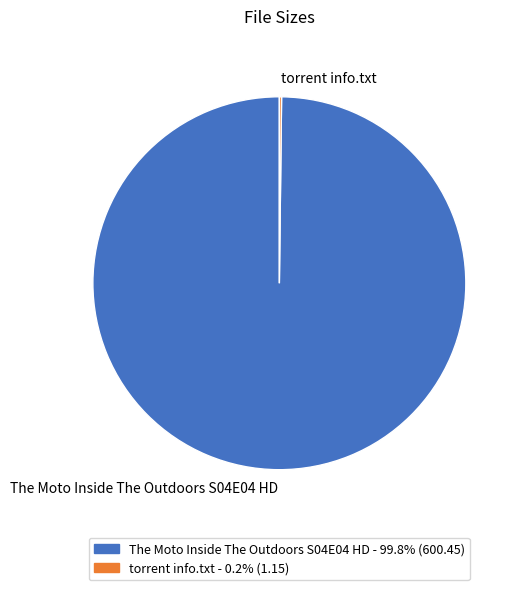

Is it true that The Moto Inside The Outdoors S04E04 HD is 100% of the pie?

True